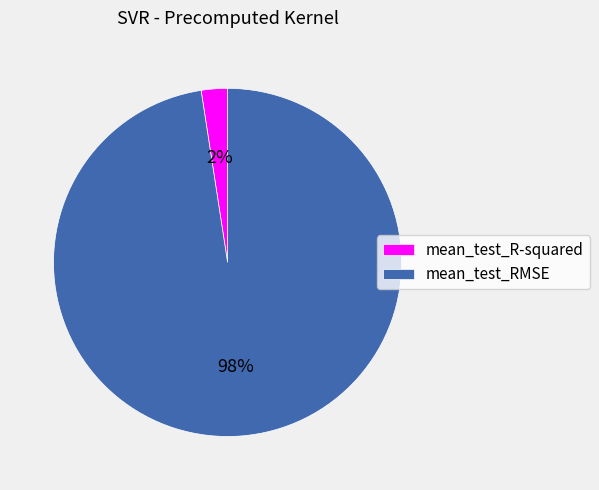

To the nearest percent, what portion does mean_test_R-squared represent?

2%